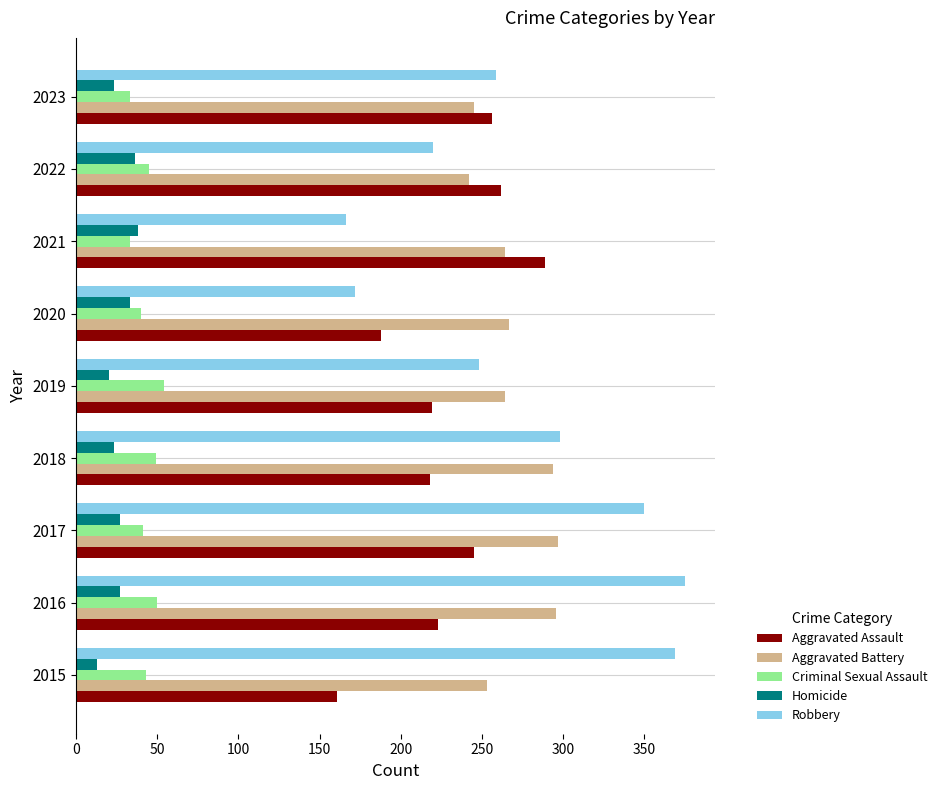

Which series has the largest total across all categories?

Robbery